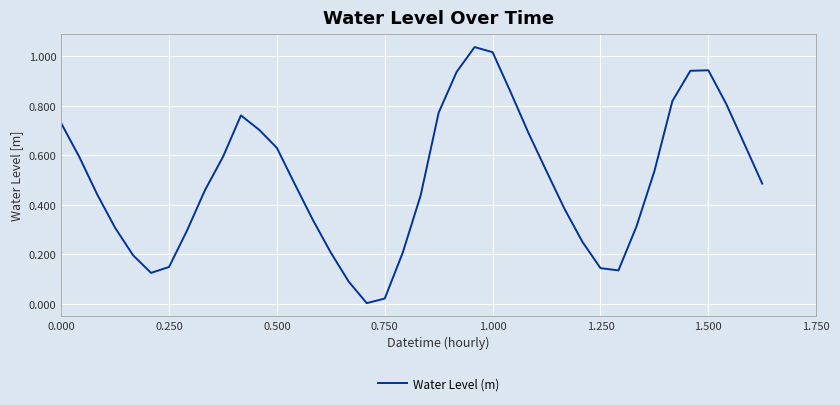

What is the maximum value shown in the chart?

1.0